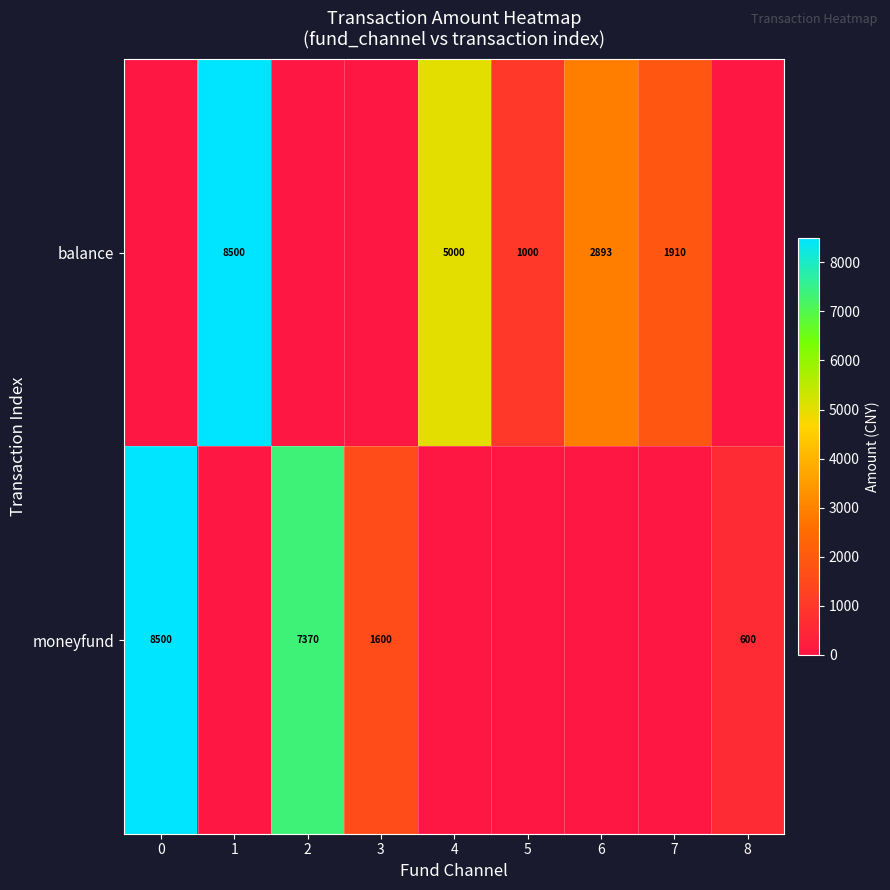

How many categories are shown in the chart?

9